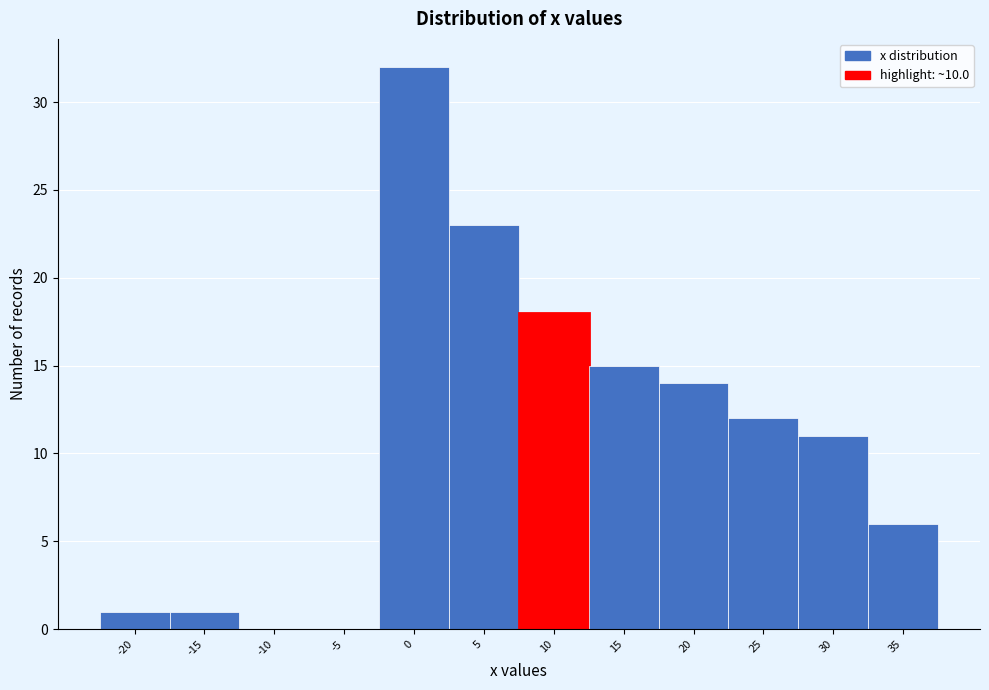

Reading left to right, list all the values displayed in this chart.

-20=1	-15=1	-10=0	-5=0	0=32	5=23	10=18	15=15	20=14	25=12	30=11	35=6